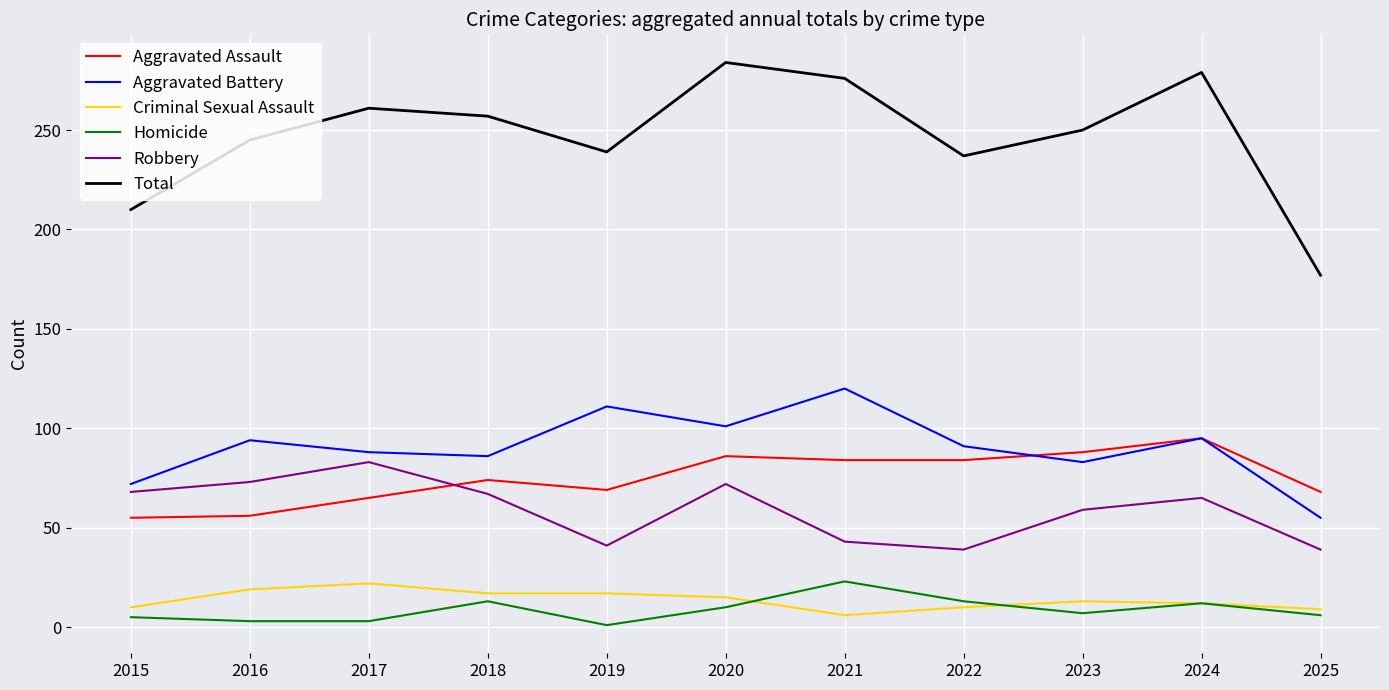

What is the minimum value for Criminal Sexual Assault?

6